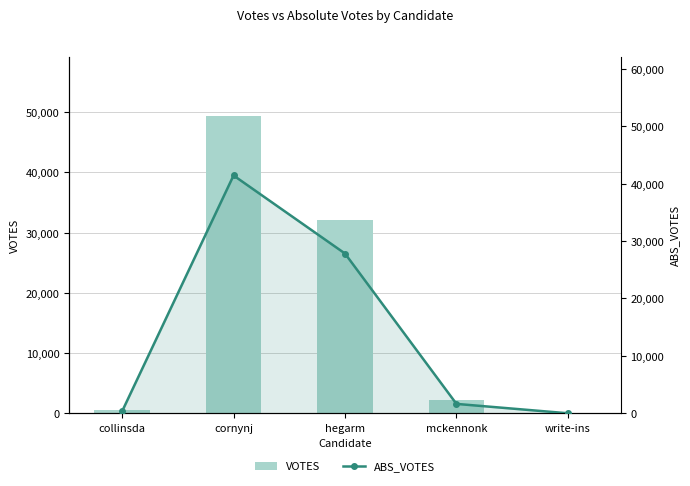

Which category has the highest value in the ABS_VOTES series?

cornynj